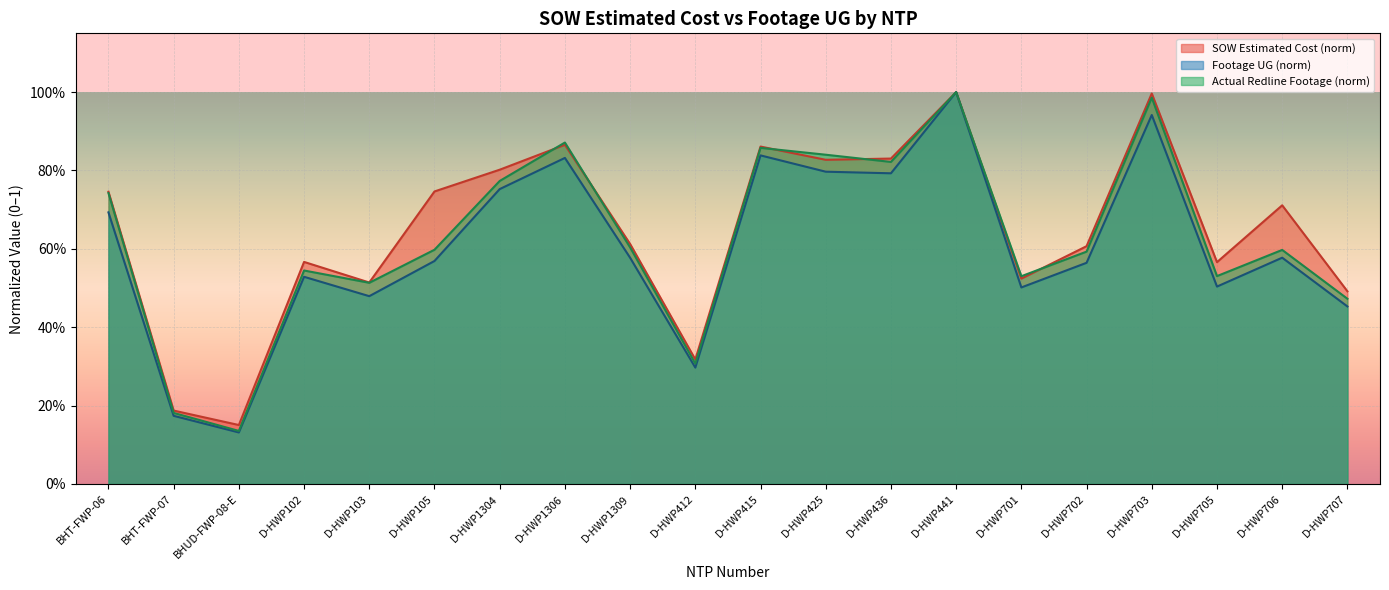

Where is the first local minimum for Actual Redline Completed Footage UG?

BHUD-FWP-08-E